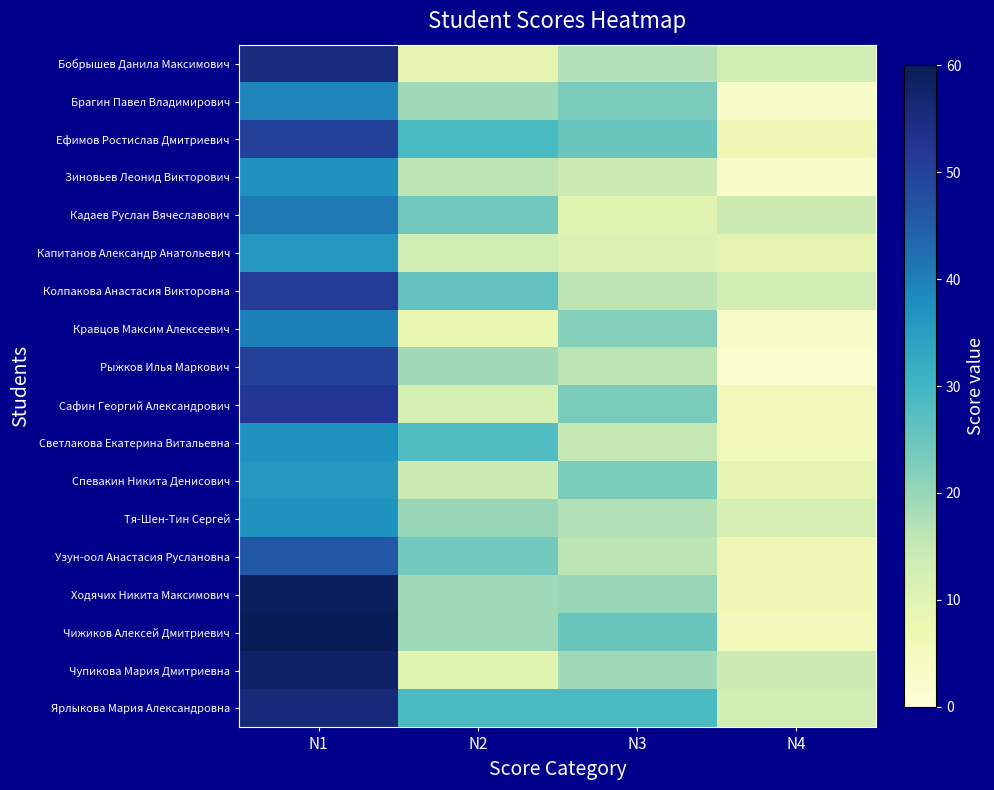

What is the total value across all series at N1?

840